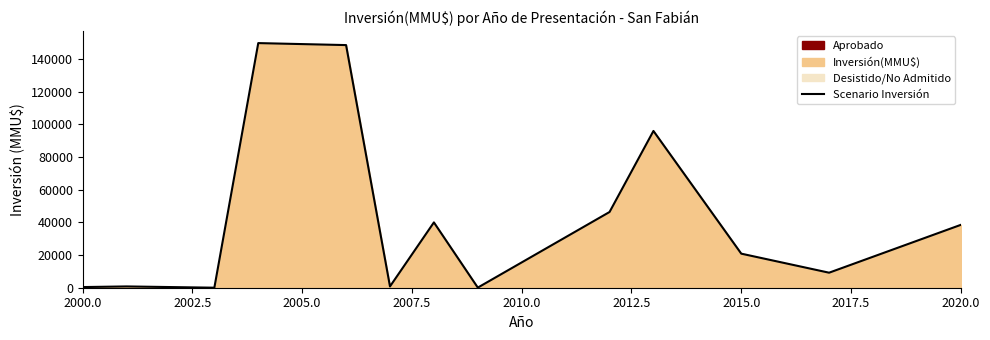

How many lines are shown in the chart?

1